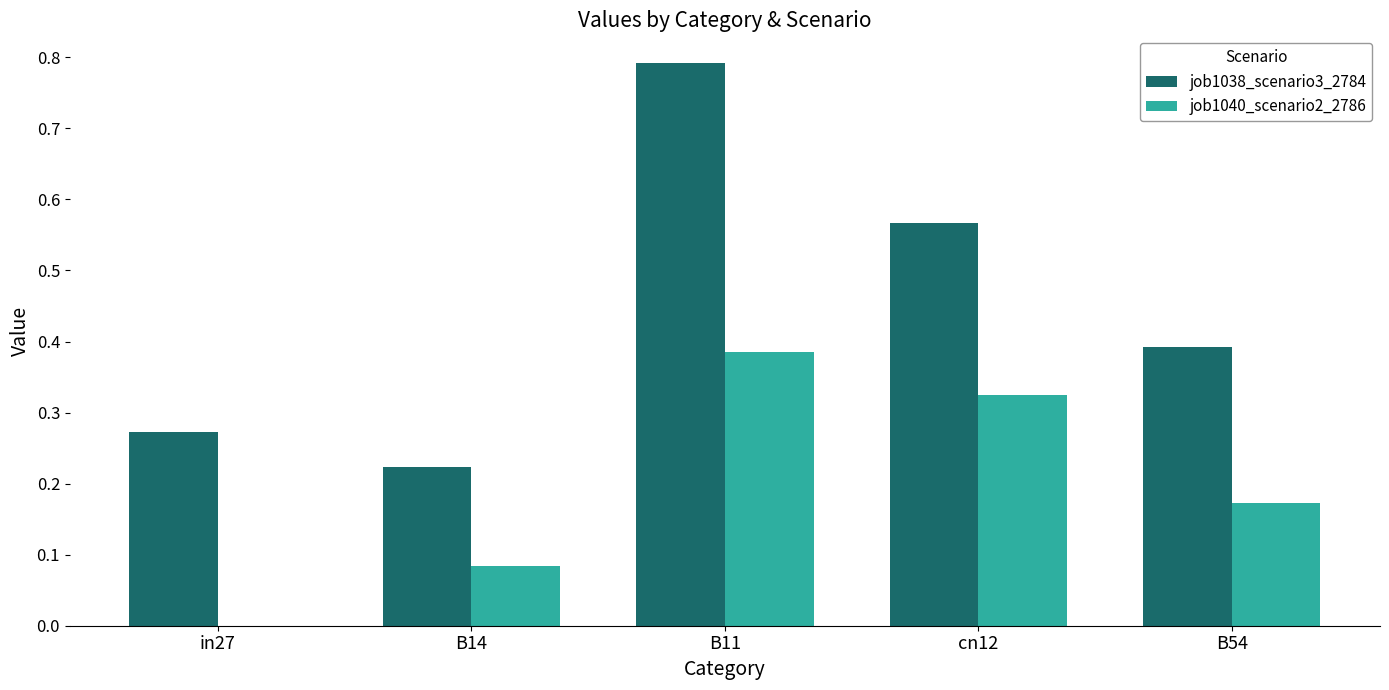

The job1040_scenario2_2786 series shows 0.1 at in27. True or false?

False